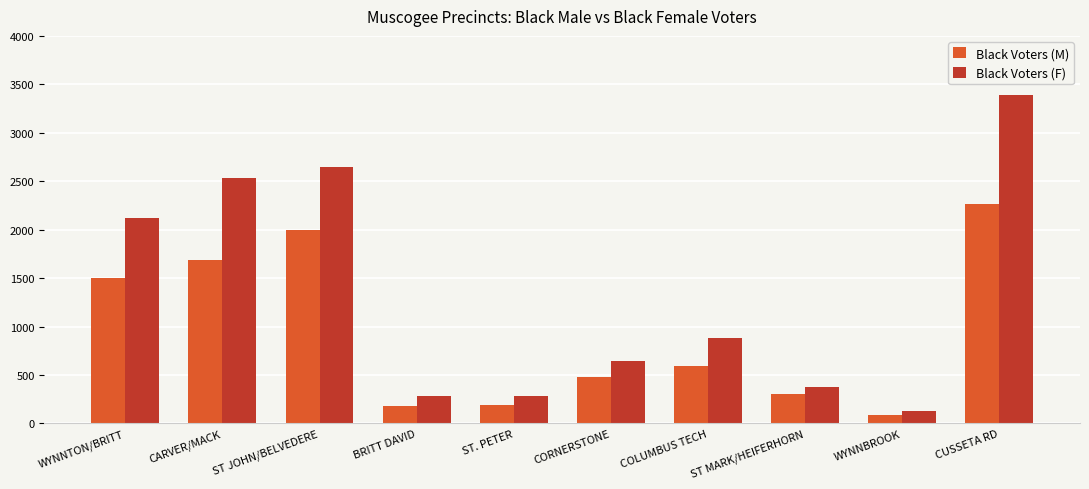

Which series changed the most between ST. PETER and CORNERSTONE?

Black Voters (F)